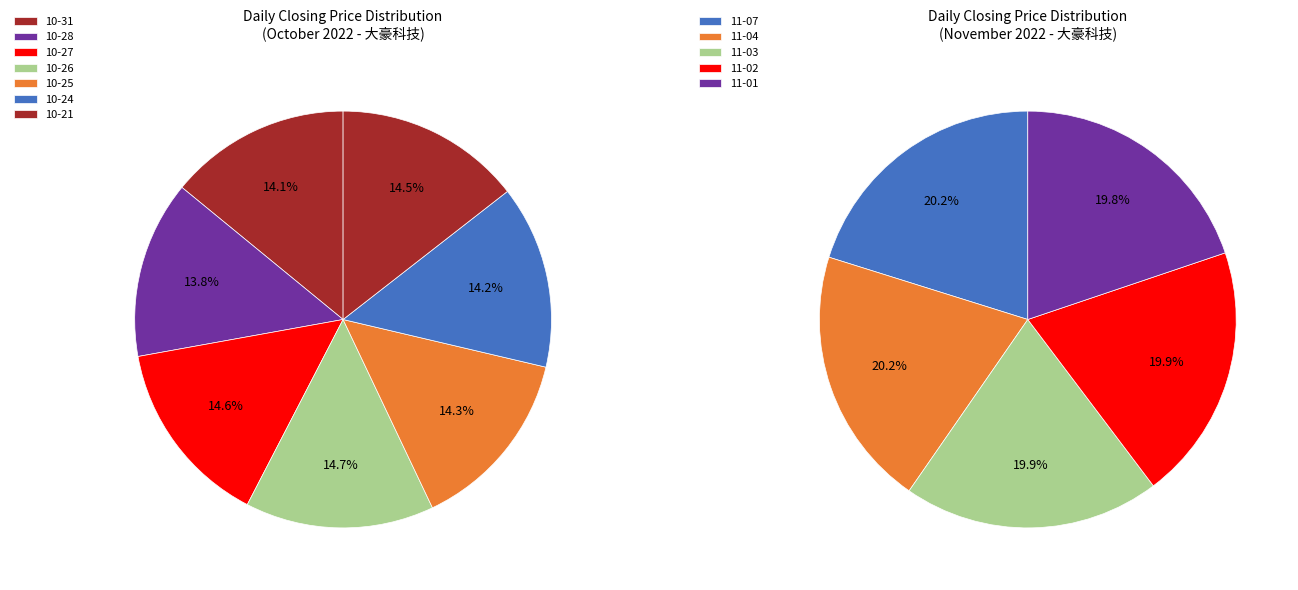

Rank the categories by value from lowest to highest.

2022-10-28, 2022-10-31, 2022-10-24, 2022-10-25, 2022-10-21, 2022-10-27, 2022-10-26, 2022-11-01, 2022-11-02, 2022-11-03, 2022-11-07, 2022-11-04